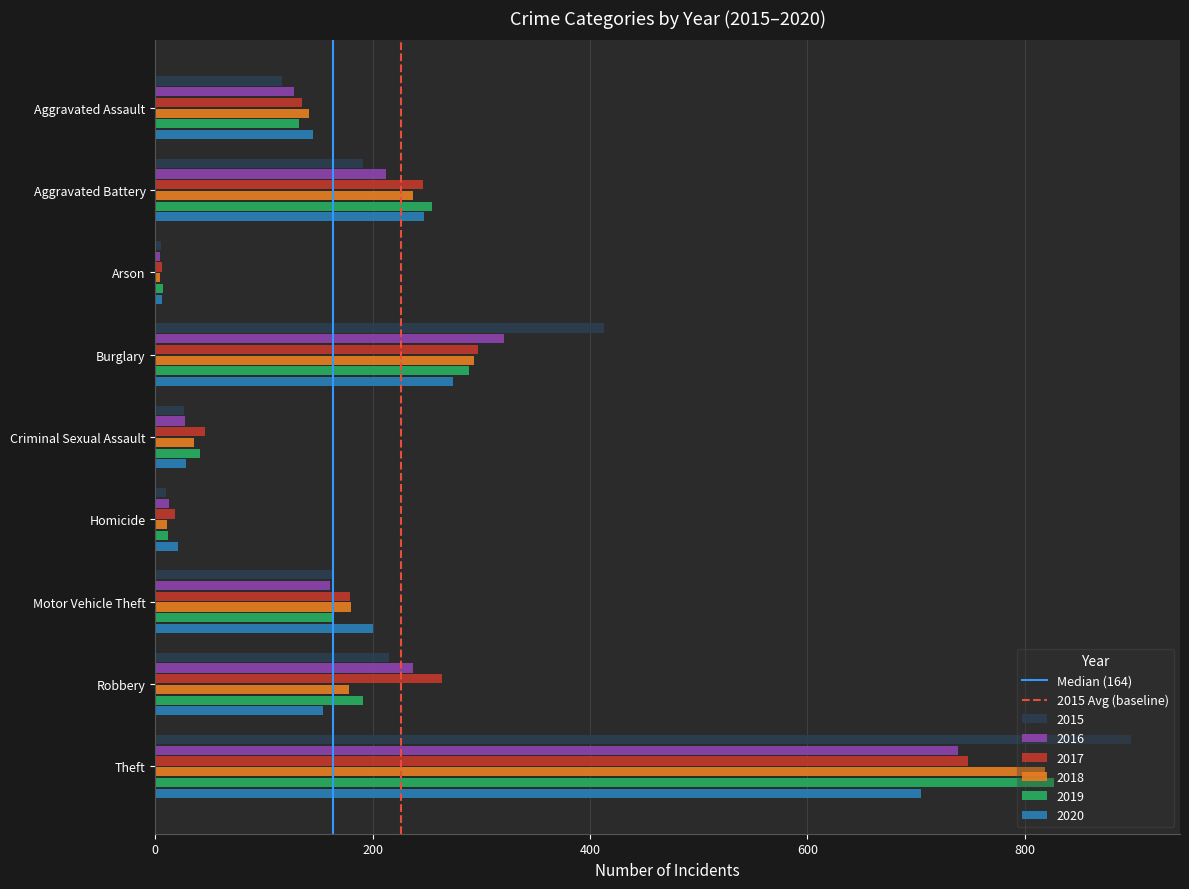

What is the difference between the second highest and minimum values in the 2017 series?

291